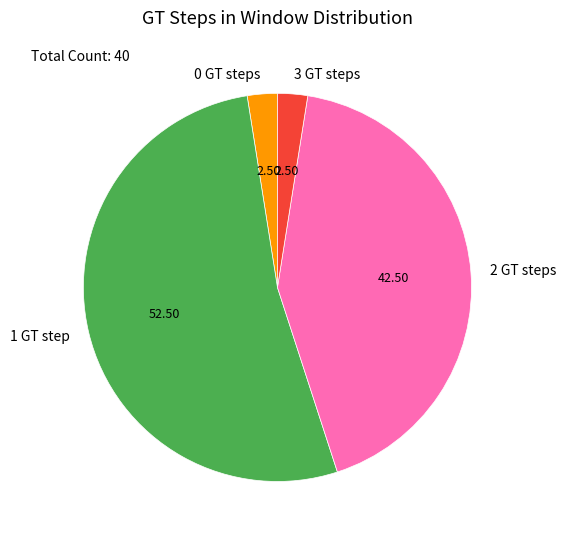

Is the sum of 0 GT steps and 3 GT steps greater than half?

No